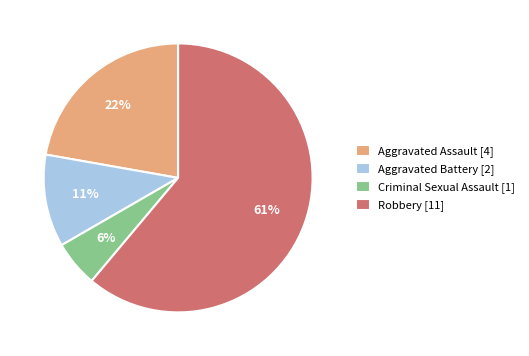

Rank the categories by value from highest to lowest.

Robbery, Aggravated Assault, Aggravated Battery, Criminal Sexual Assault